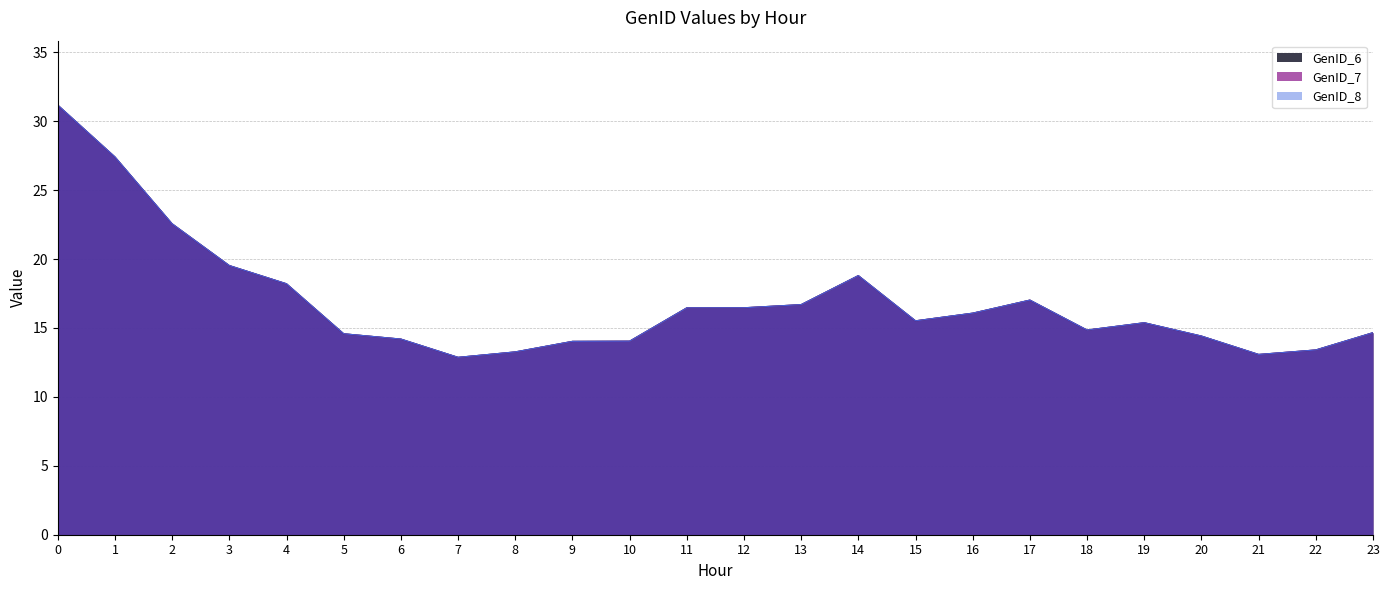

How many values in the GenID_7 series are below 15?

11